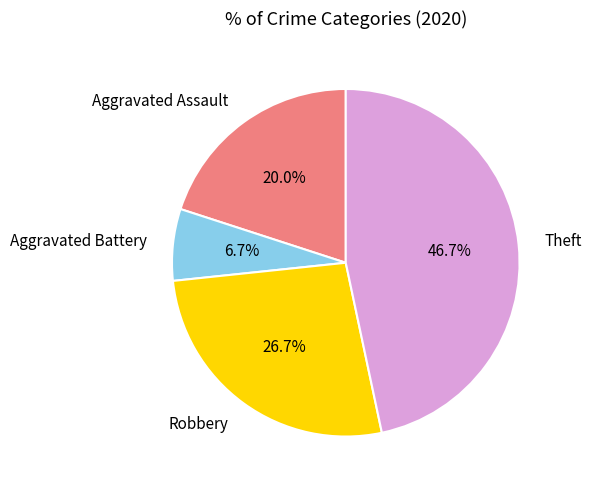

Which category has the smallest portion of the pie?

Aggravated Battery